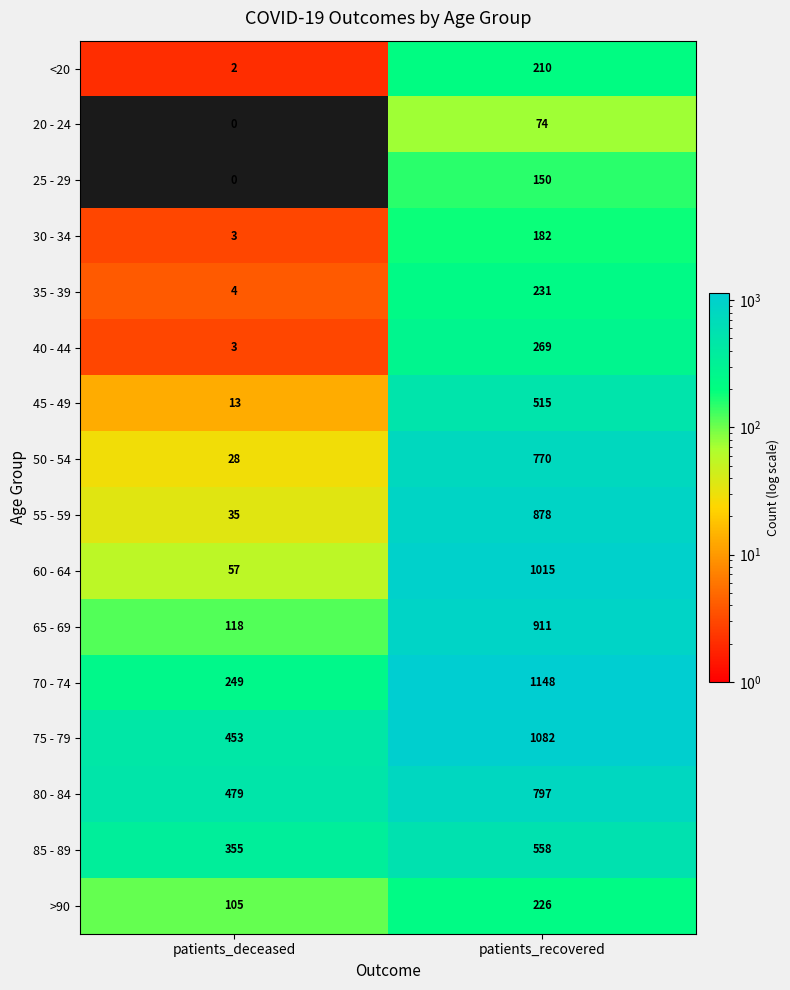

Which category has the lowest value across all series?

patients_deceased